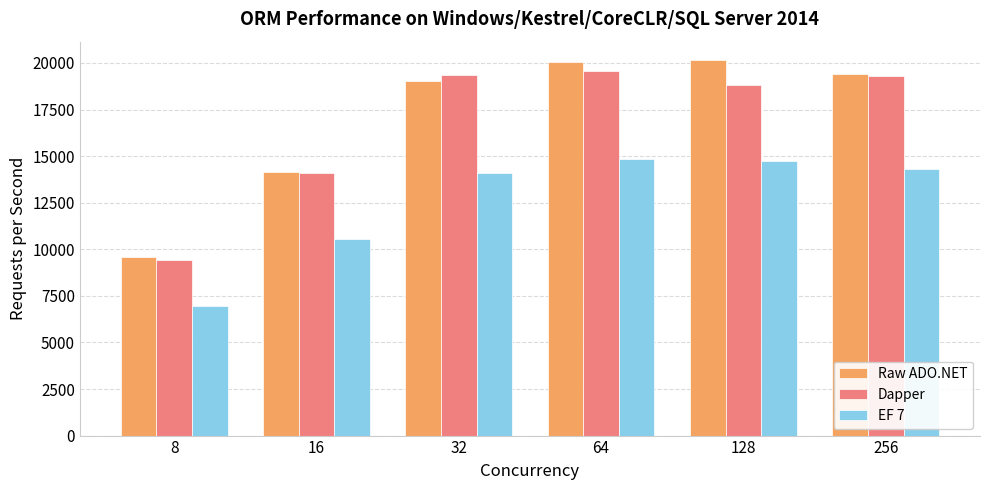

The value of Raw ADO.NET at 8 is 16278. True or false?

False